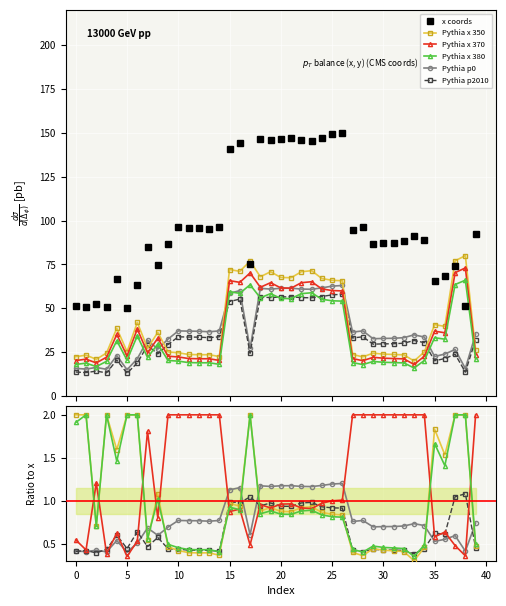

What is the average value of the x coords series?

96.7